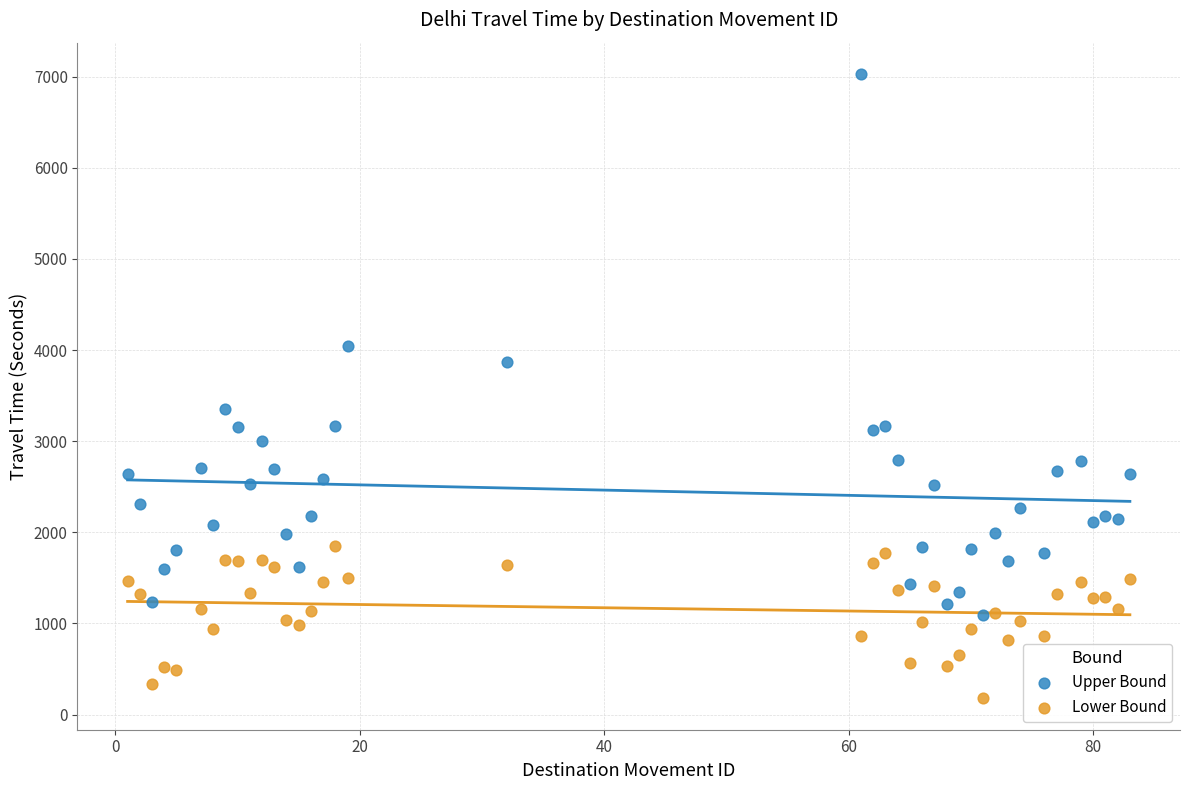

Which series reaches the minimum Y coordinate?

Lower Bound